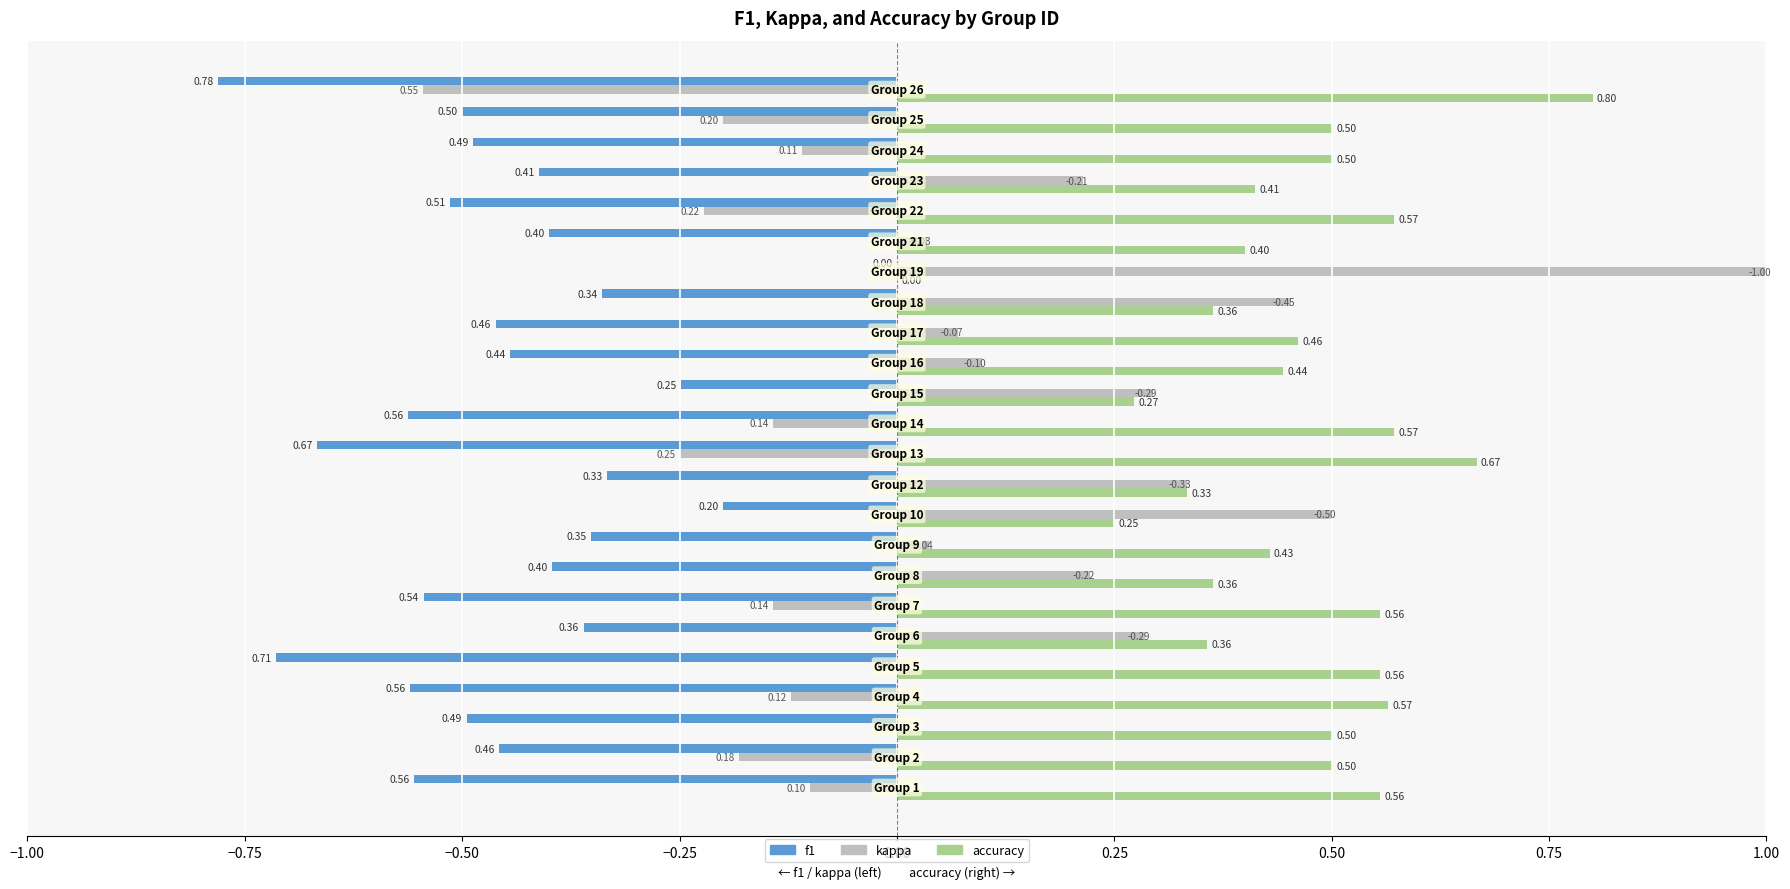

What is the sum of all kappa values?

1.5